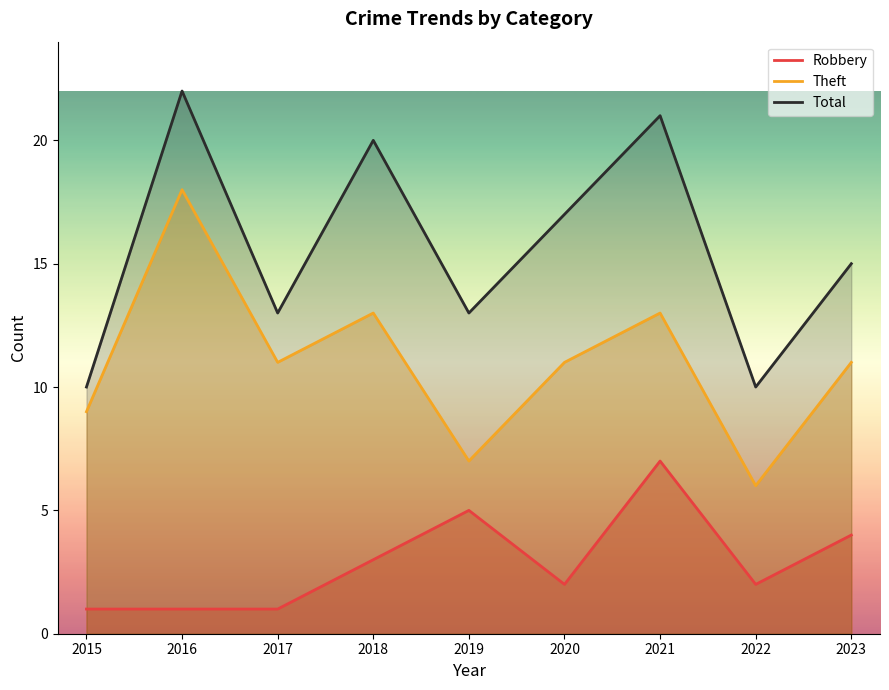

How many interior local peaks does the Total series have?

3